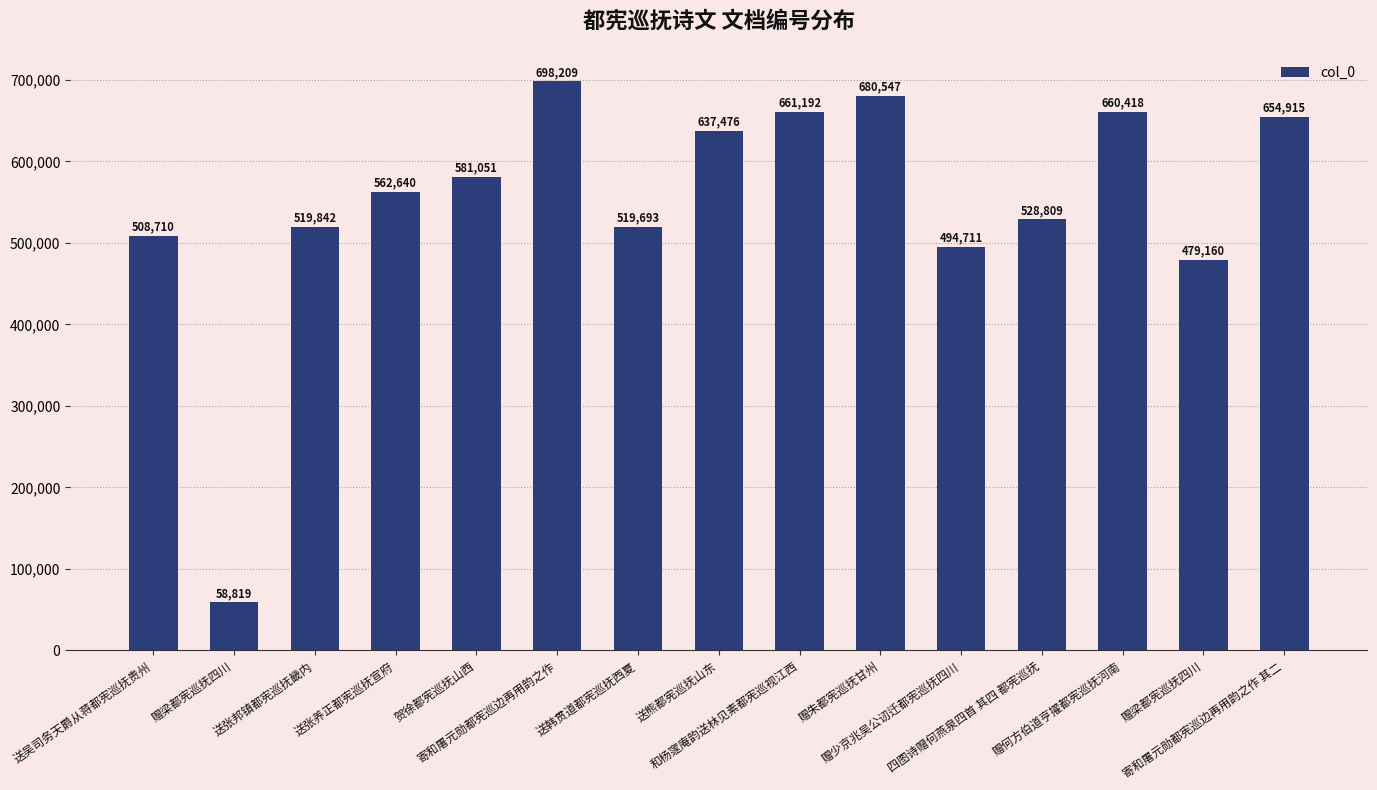

List the labels in order of value, largest first.

寄和屠元勋都宪巡边再用韵之作, 赠朱都宪巡抚甘州, 和杨䆳庵韵送林见素都宪巡视江西, 赠何方伯道亨擢都宪巡抚河南, 寄和屠元勋都宪巡边再用韵之作 其二, 送熊都宪巡抚山东, 贺徐都宪巡抚山西, 送张养正都宪巡抚宣府, 四图诗赠何燕泉四首 其四 都宪巡抚, 送张邦镇都宪巡抚畿内, 送韩贯道都宪巡抚西夏, 送吴司务天爵从蒋都宪巡抚贵州, 赠少京兆吴公讱迁都宪巡抚四川, 赠梁都宪巡抚四川, 赠梁都宪巡抚四川